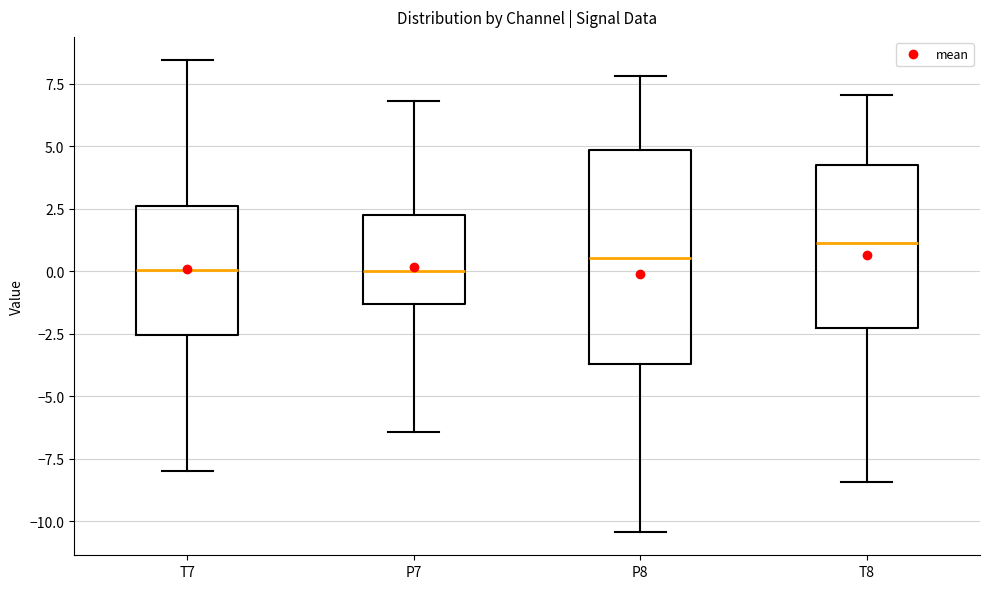

Reading left to right, transcribe this box plot: for each box, give where its median line is, the range the box spans, and where its two whiskers end, as read against the y-axis. The values are not printed on the chart, so give them approximately, as read against the axis.

T7: median 0.0, box -2.5 to 2.5, whiskers -8.0 to 8.5
P7: median 0.0, box -1.5 to 2.5, whiskers -6.5 to 7.0
P8: median 0.5, box -3.5 to 5.0, whiskers -10.5 to 8.0
T8: median 1.0, box -2.5 to 4.5, whiskers -8.5 to 7.0